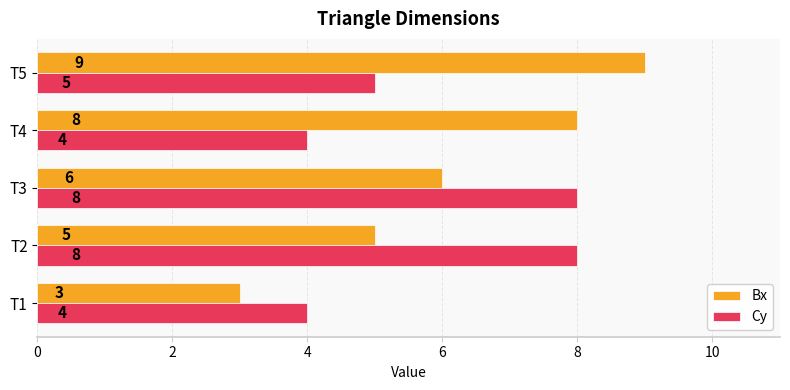

Rank the series by their average value, from highest to lowest.

Bx, Cy